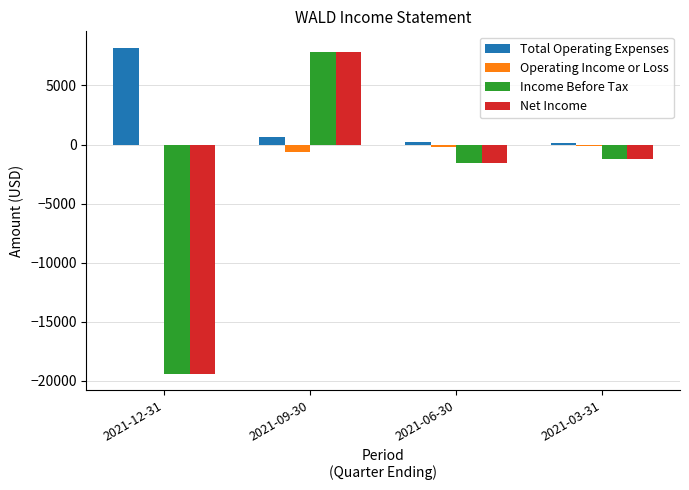

What is the difference between the Income Before Tax values at 2021-06-30 and 2021-12-31?

17800